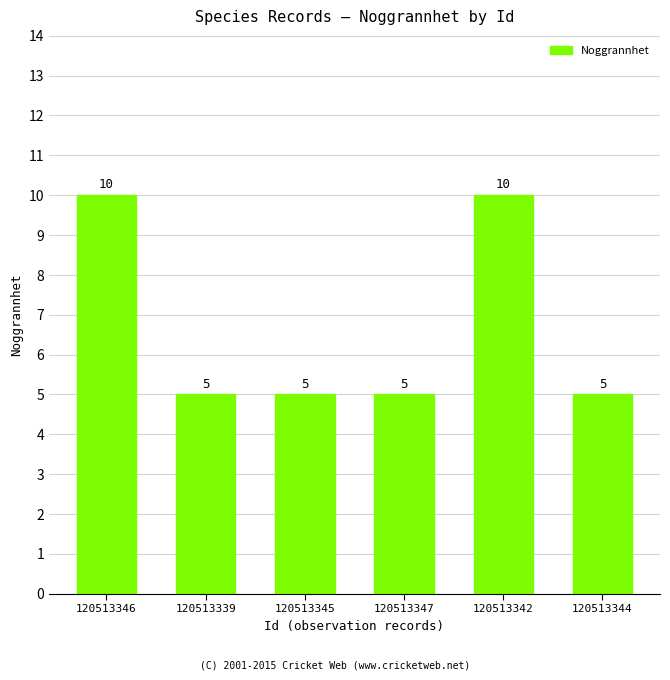

What is the label of the 3rd bar from the right?

120513347